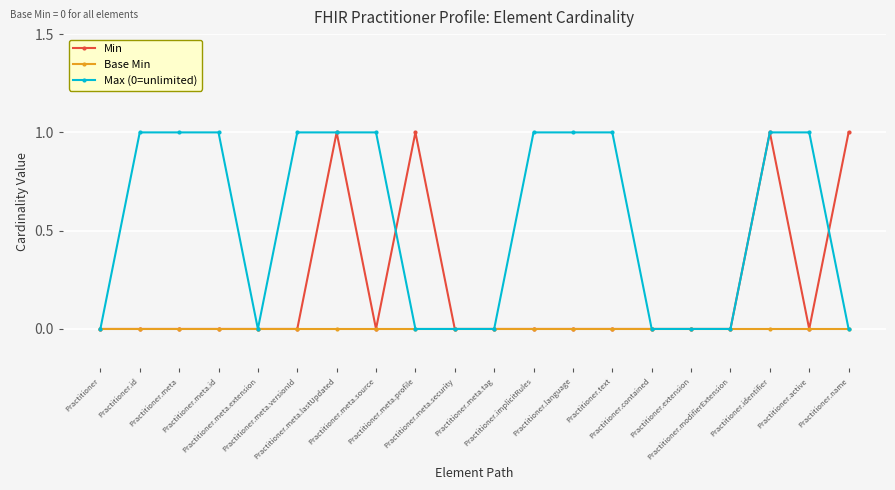

Which series has the largest total across all categories?

Max (0=unlimited)